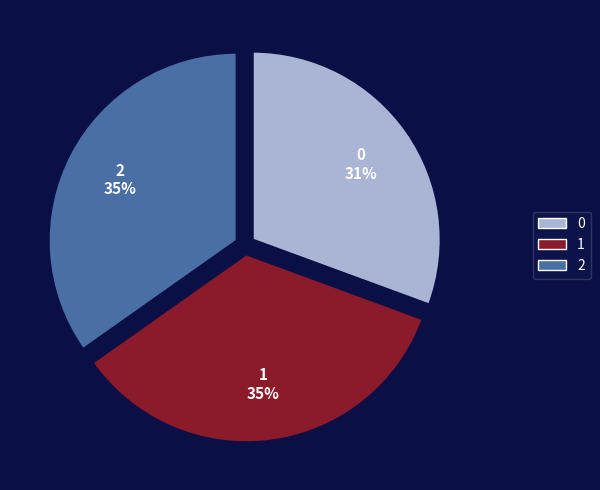

Is it true that 0 is 24% of the pie?

False